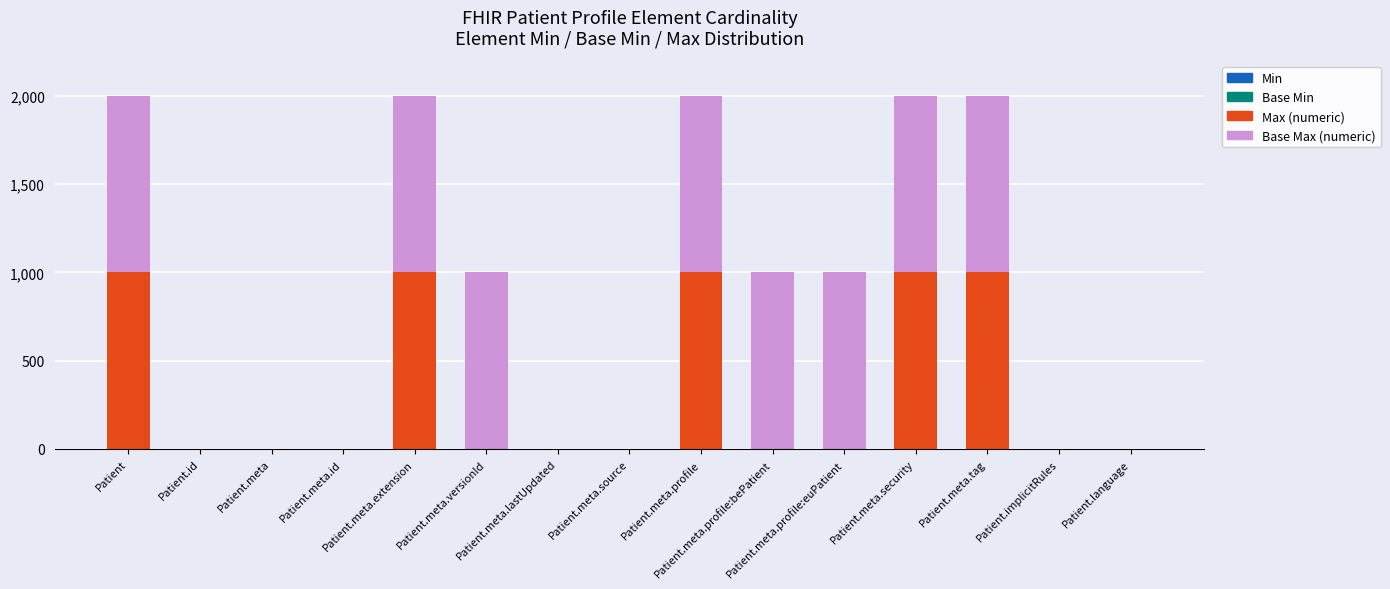

How many categories are shown in the chart?

15